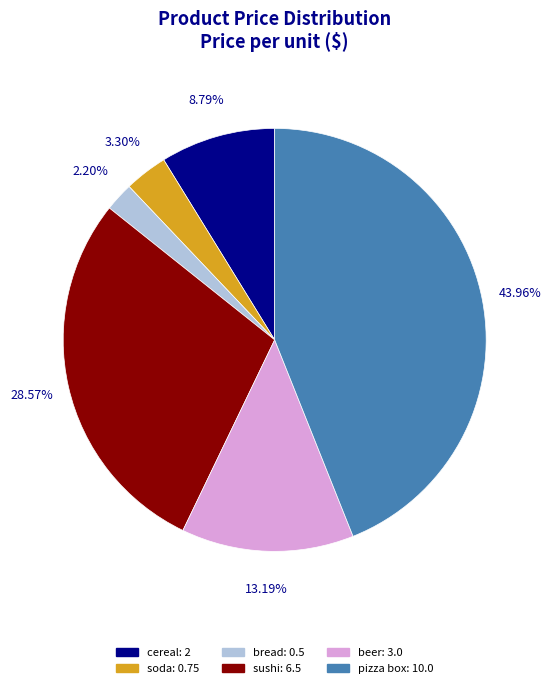

Is it true that sushi is 29% of the pie?

True